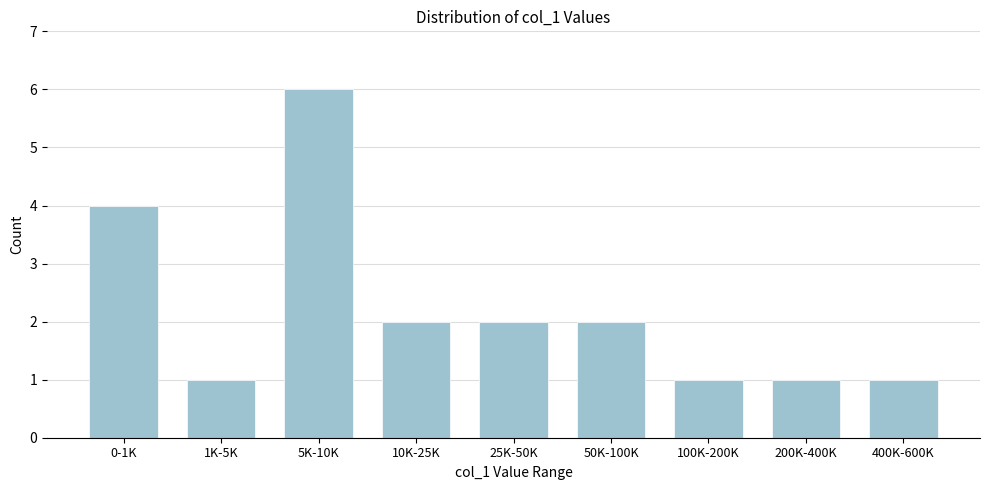

Reading right to left, what are all the values shown in this chart?

1	1	1	2	2	2	6	1	4